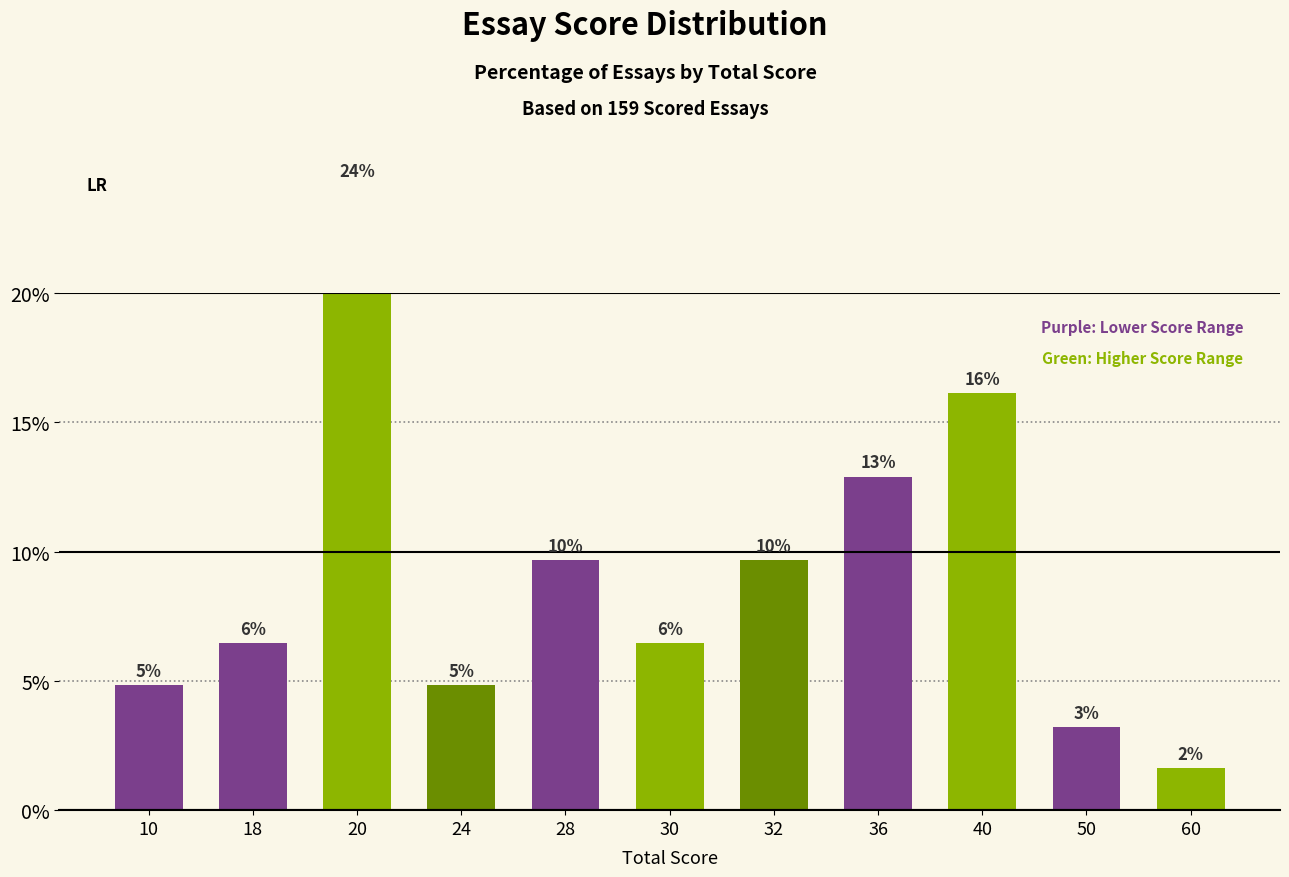

How many bars are there in total?

11